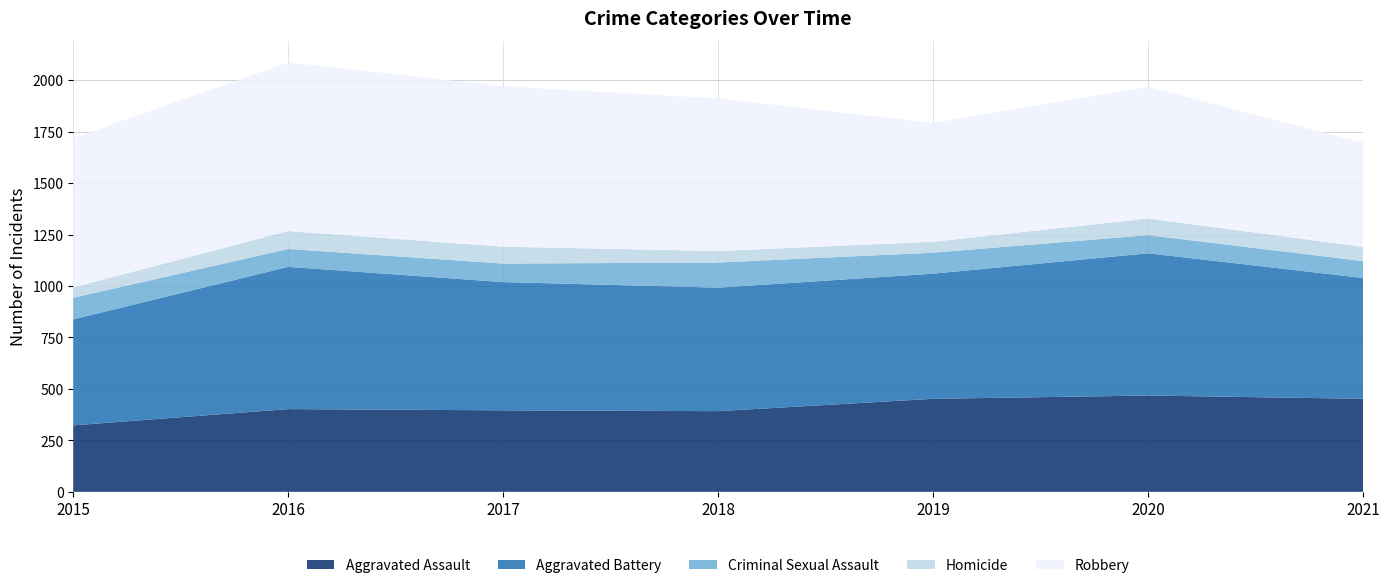

Reading right to left, what are all the values shown in this chart?

Aggravated Assault: 452	468	452	392	396	402	323
Aggravated Battery: 587	691	608	600	623	691	515
Criminal Sexual Assault: 82	88	102	122	90	87	105
Homicide: 69	81	53	56	82	87	50
Robbery: 506	639	577	741	780	819	726